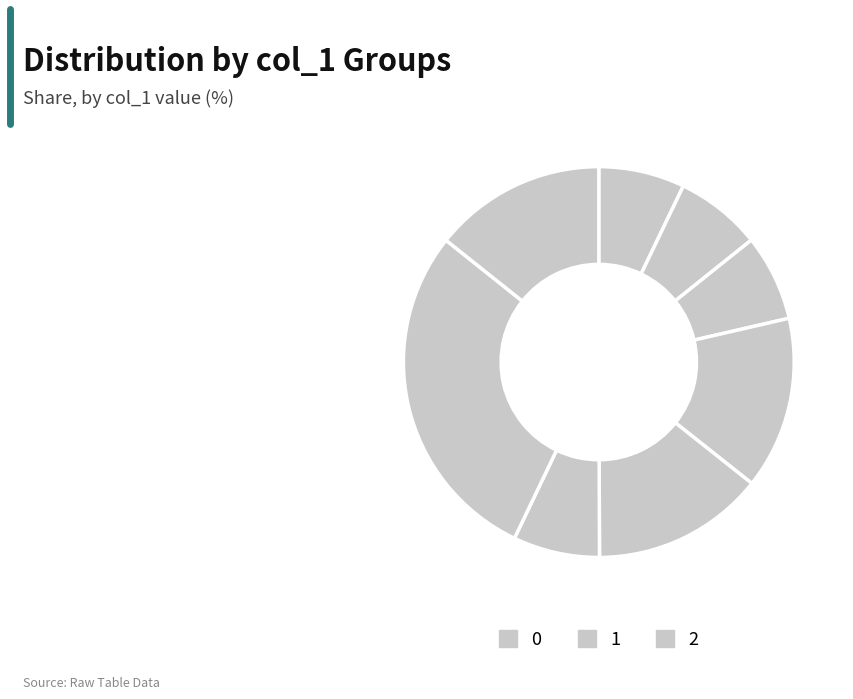

Does any single category account for the majority?

No